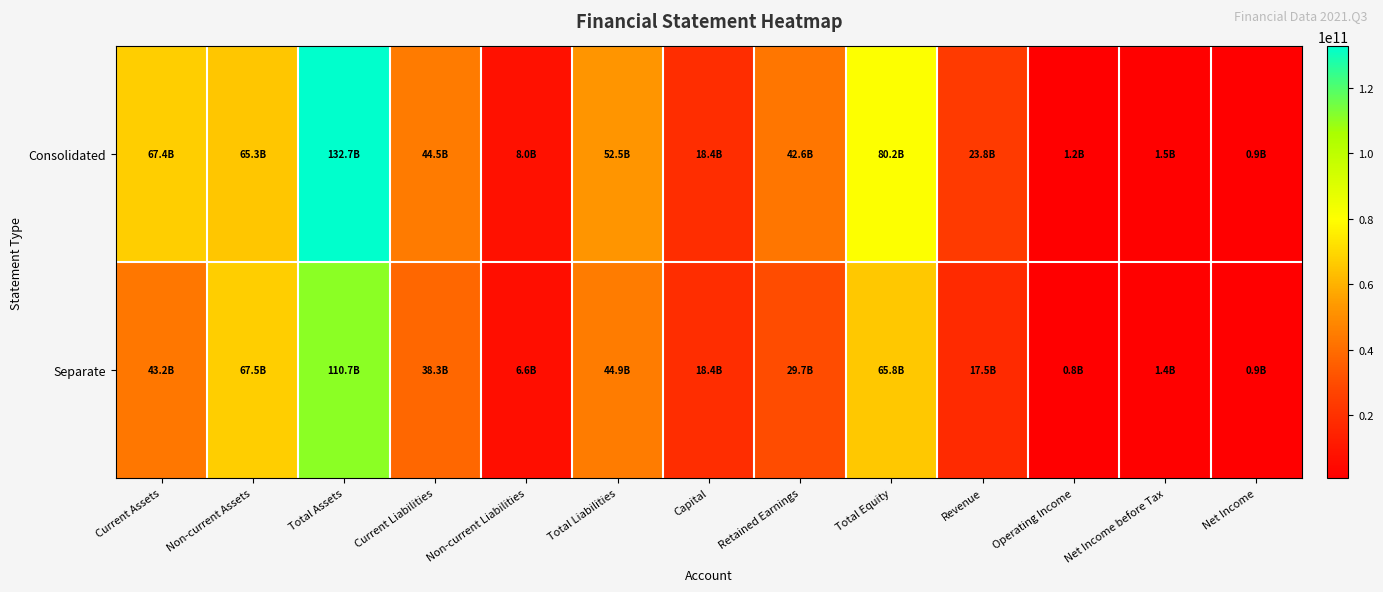

Which label corresponds to the smallest value in the chart?

Operating Income